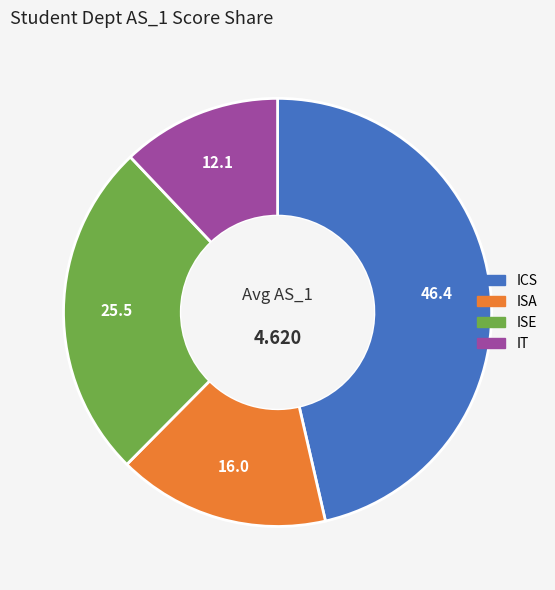

Between IT and ICS, which is larger?

ICS